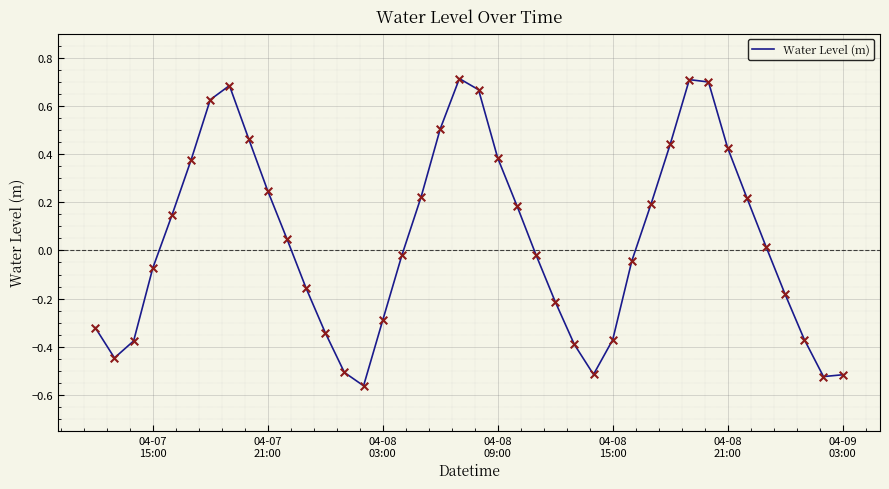

What is the difference between the maximum and minimum values?

1.3